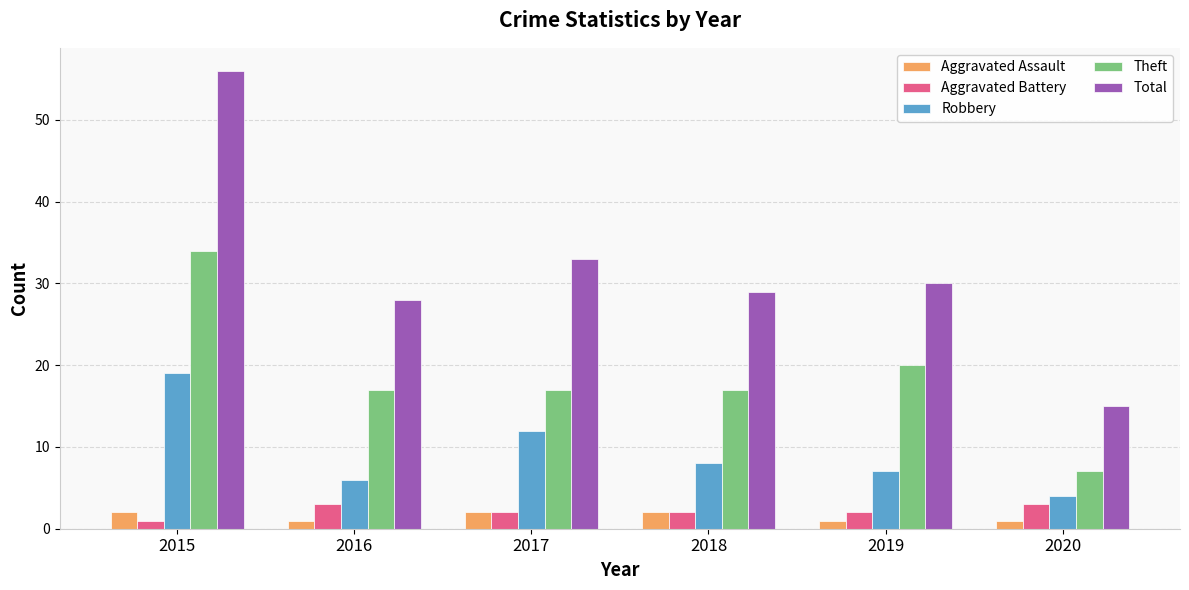

What is the difference between the Aggravated Battery values at 2019 and 2016?

1